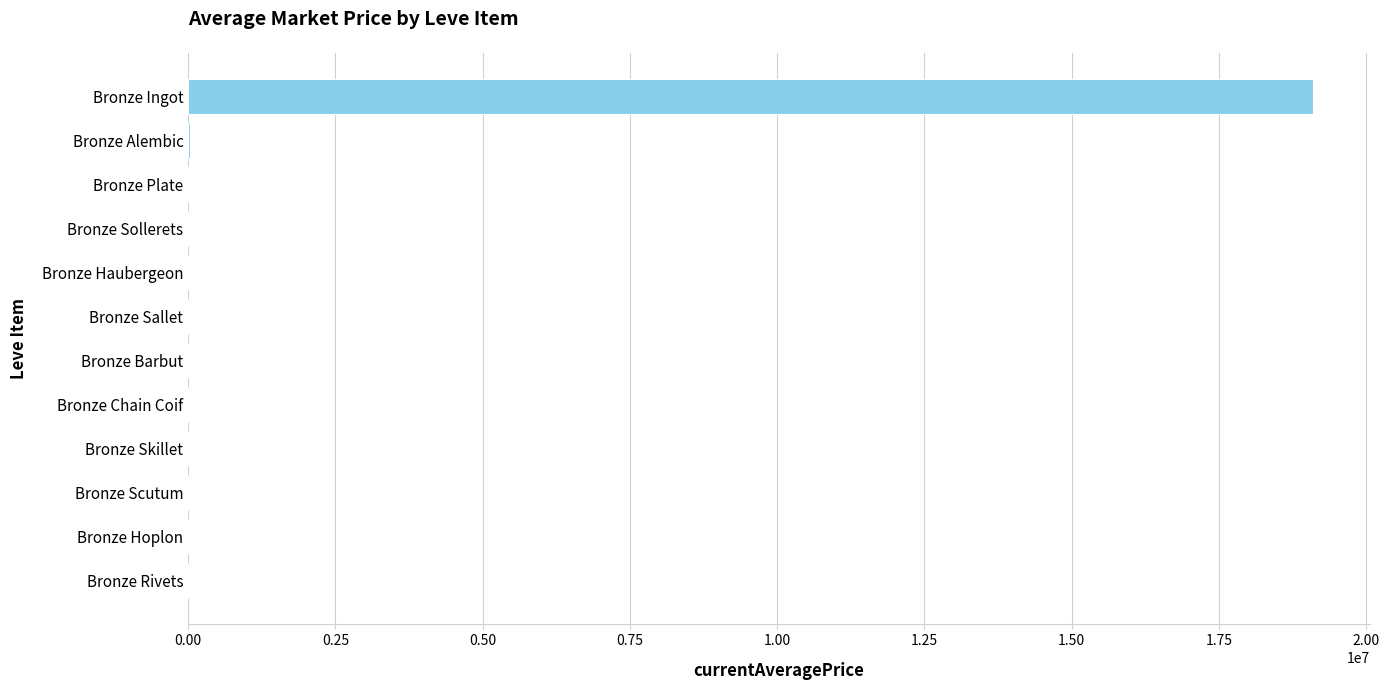

Which category has the highest value across all series?

Bronze Ingot